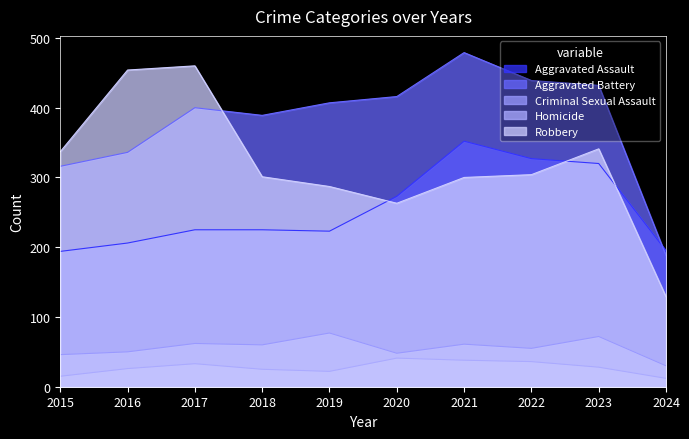

How many lines are shown in the chart?

5